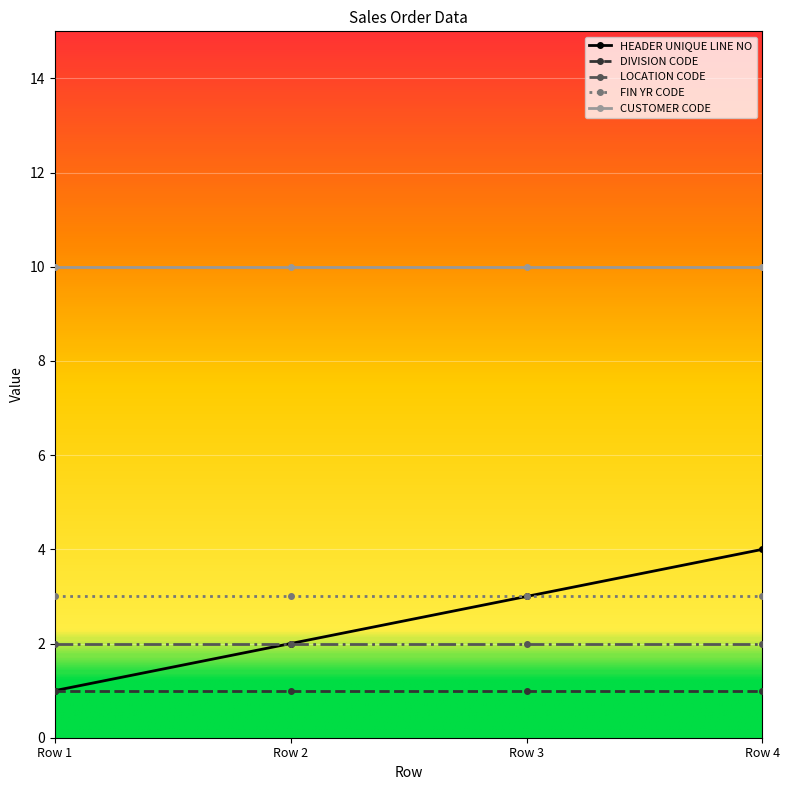

Reading left to right, extract all data points from this chart.

HEADER UNIQUE LINE NO: 1	2	3	4
DIVISION CODE: 1	1	1	1
LOCATION CODE: 2	2	2	2
FIN YR CODE: 3	3	3	3
CUSTOMER CODE: 10	10	10	10